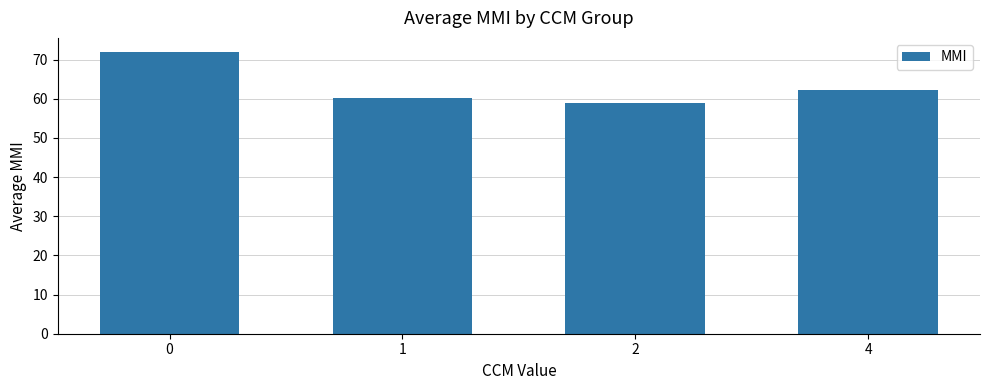

What is the difference between the maximum and minimum values?

13.0